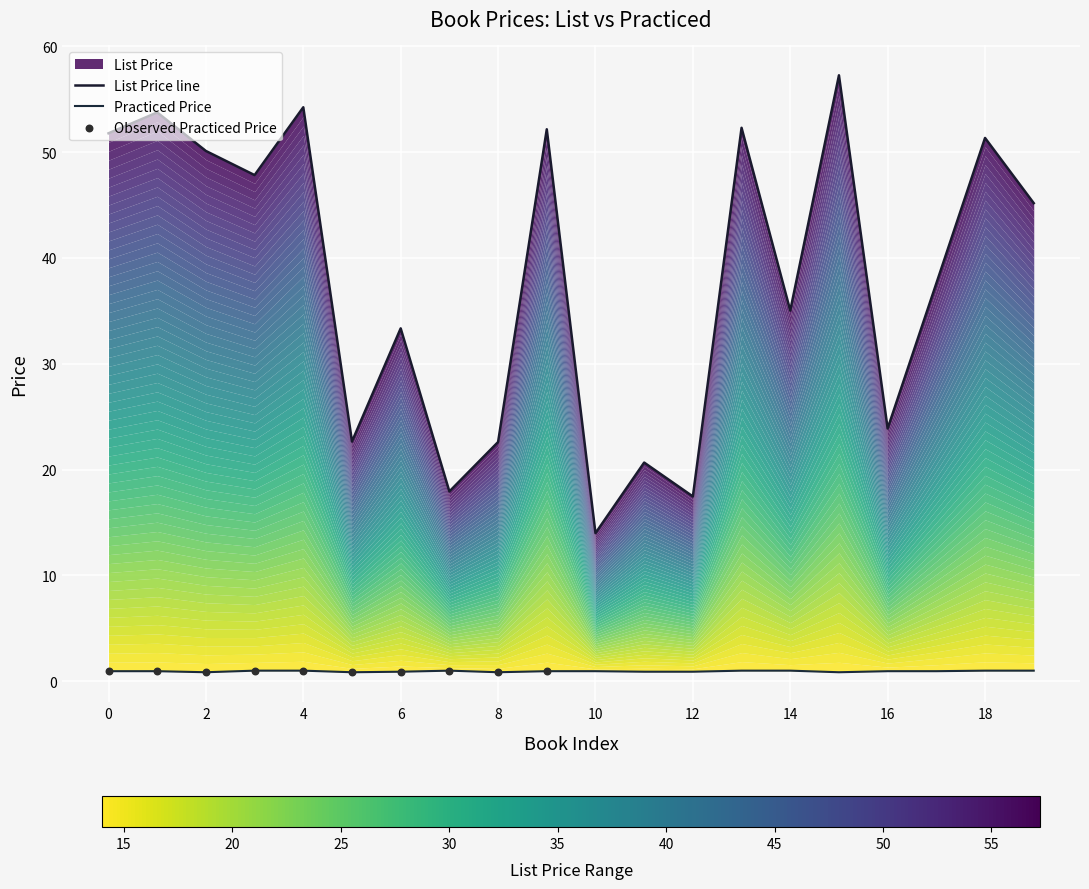

Which series has the largest total across all categories?

List Price